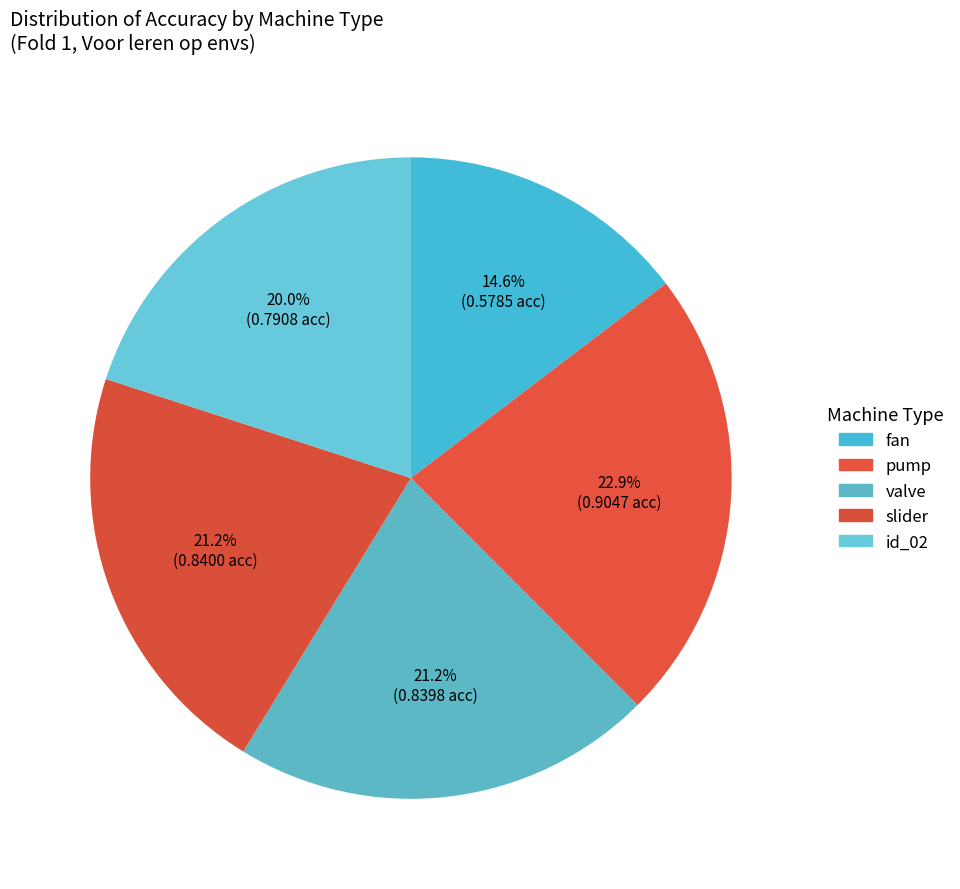

To the nearest percent, what is the difference between the pump and valve slice percentages?

2%